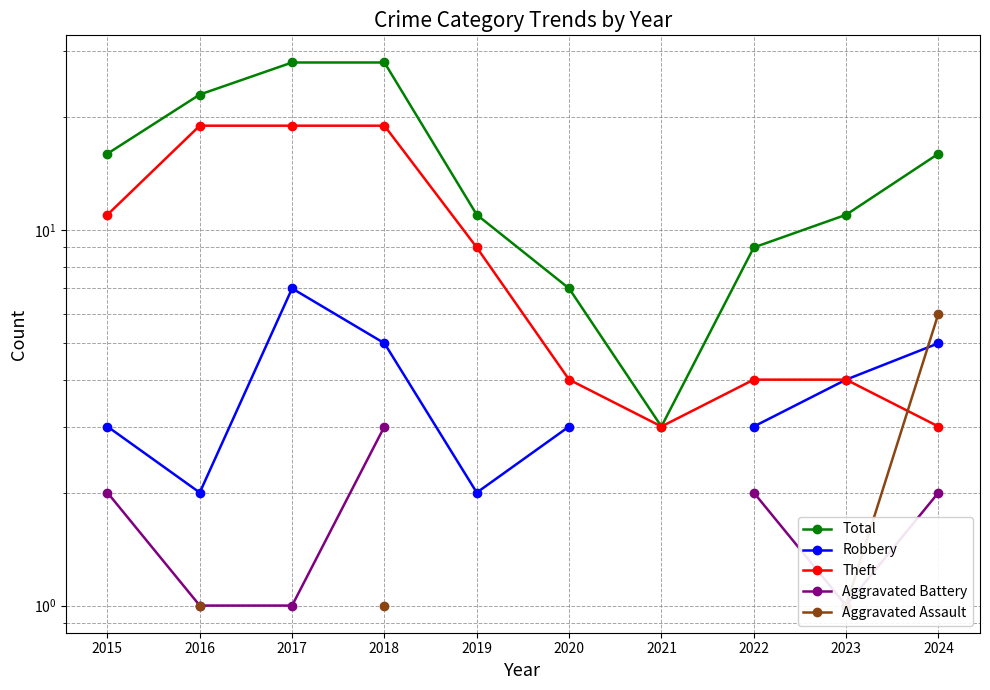

What is the value of the Robbery point at the 5th from the left?

2.0